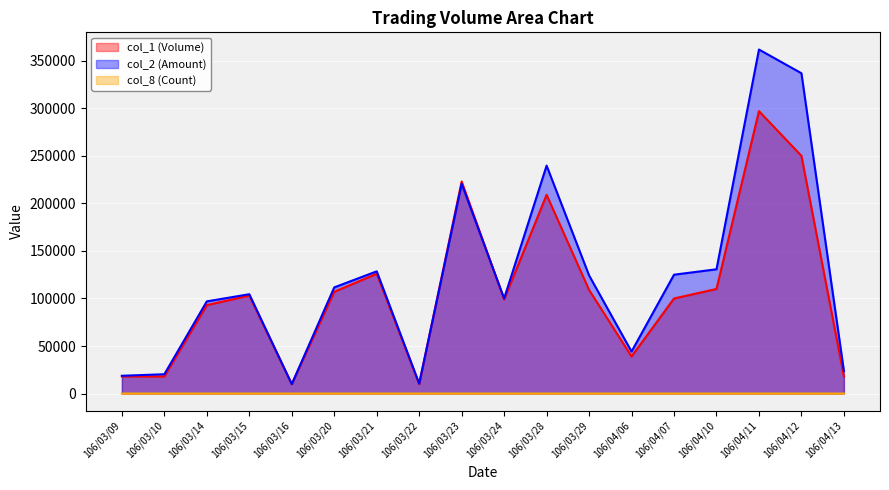

Where does the col_2 (Amount) series first go above 111660?

106/03/21